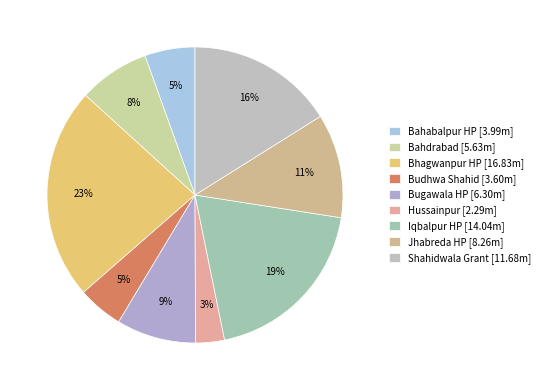

How many segments does this pie chart have?

9